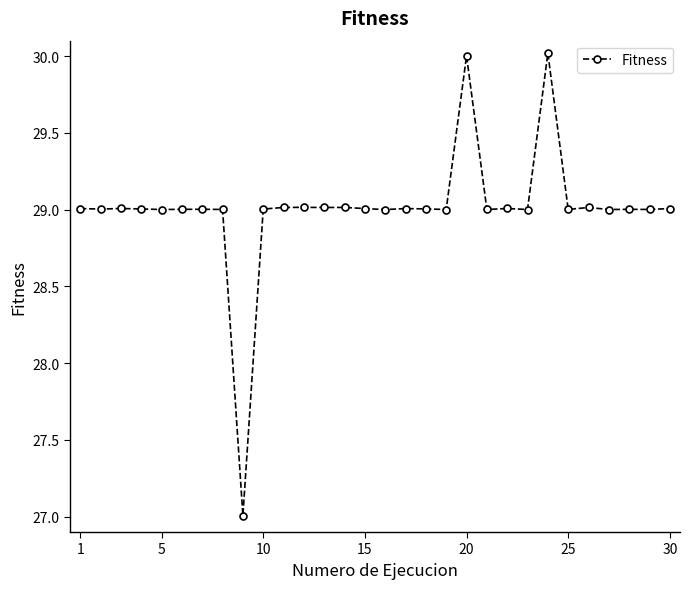

What is the smallest value displayed?

27.0